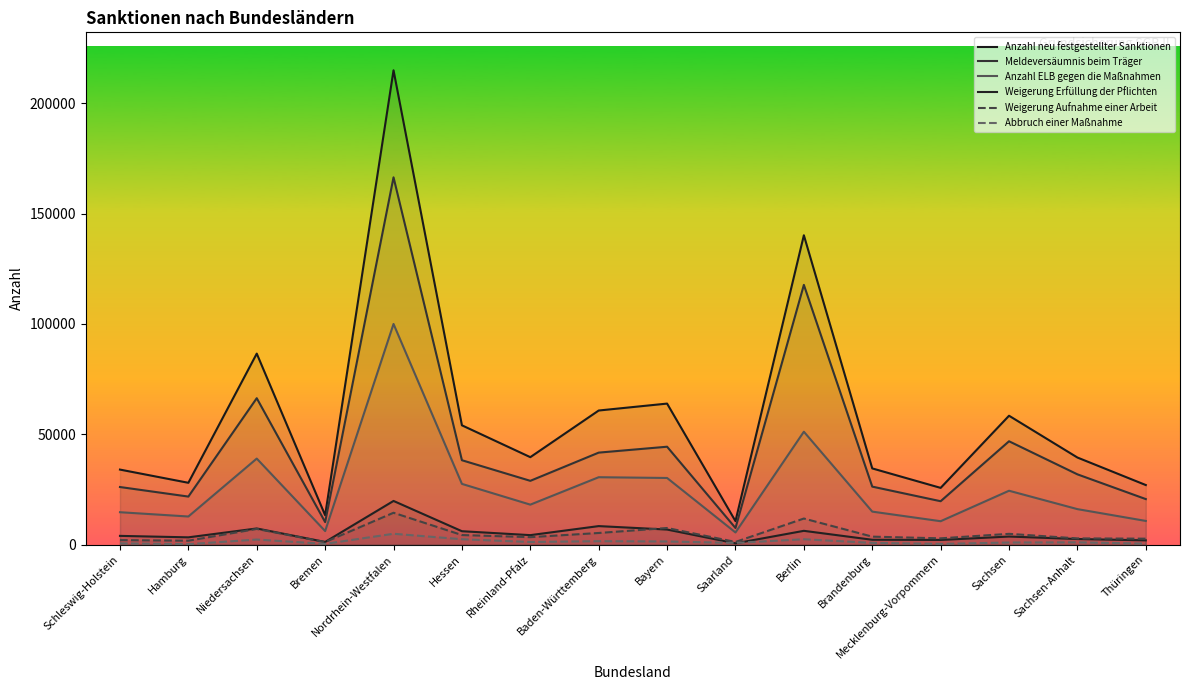

How many distinct data groups are displayed?

6